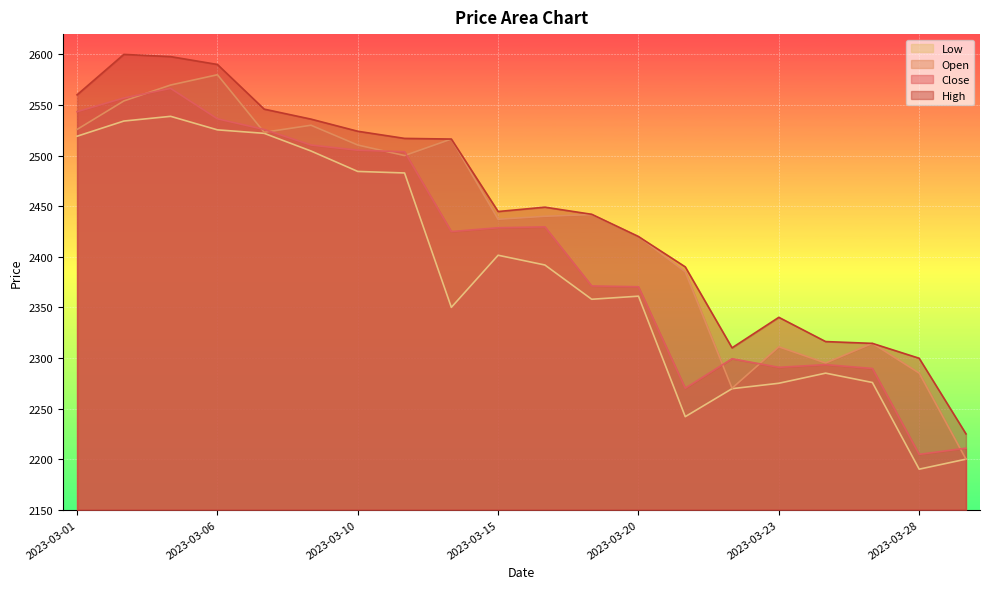

What is the value of the Low point at the 8th from the left?

2482.8